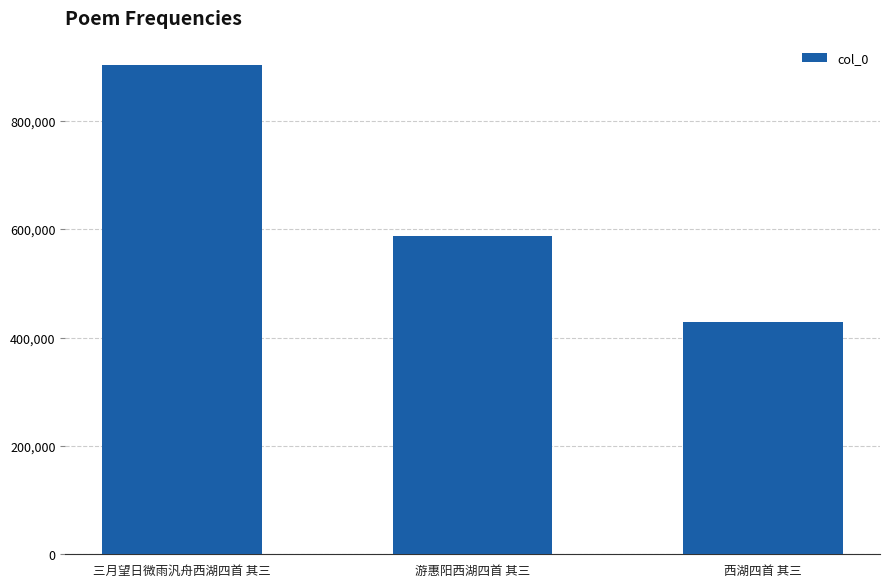

The chart shows a value of 429446 at 西湖四首 其三. True or false?

True